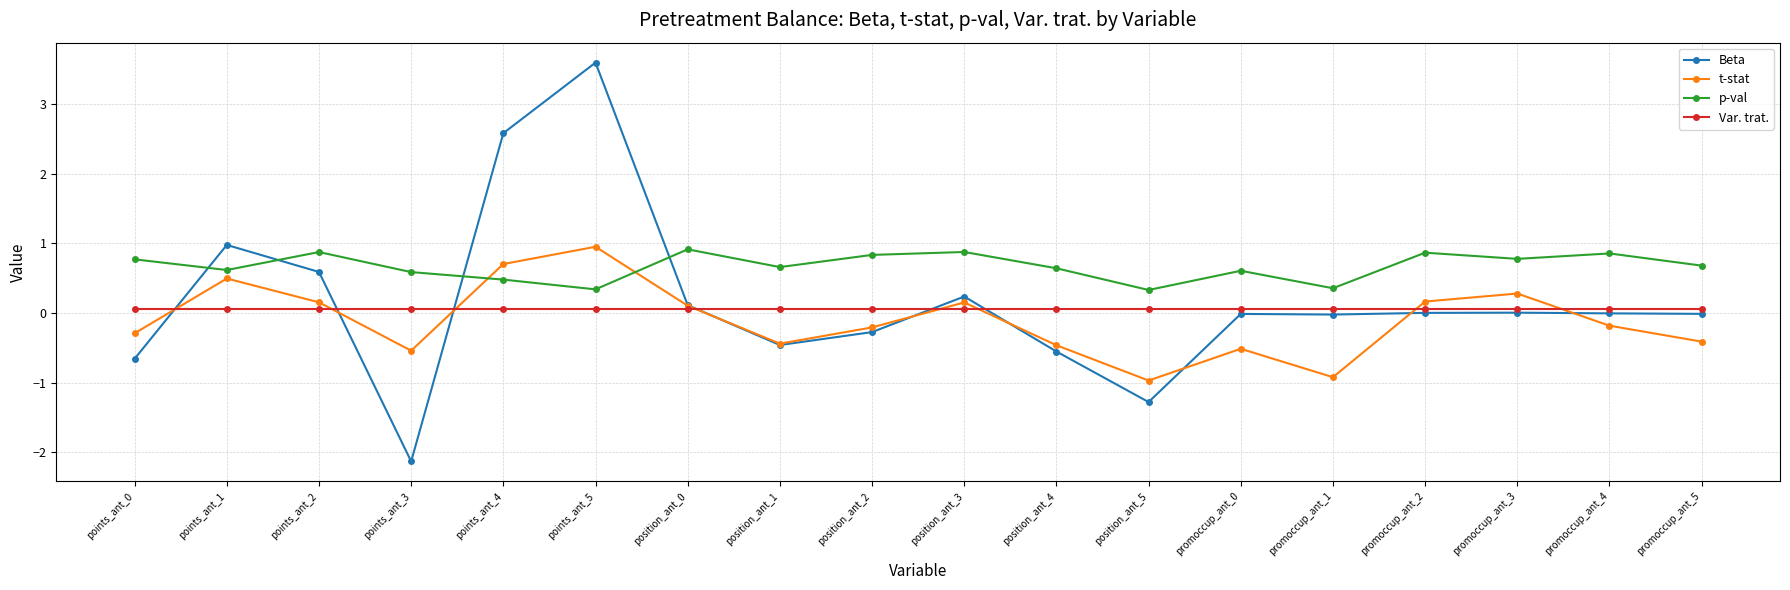

The value of Beta at promoccup_ant_5 is -0.0. True or false?

True